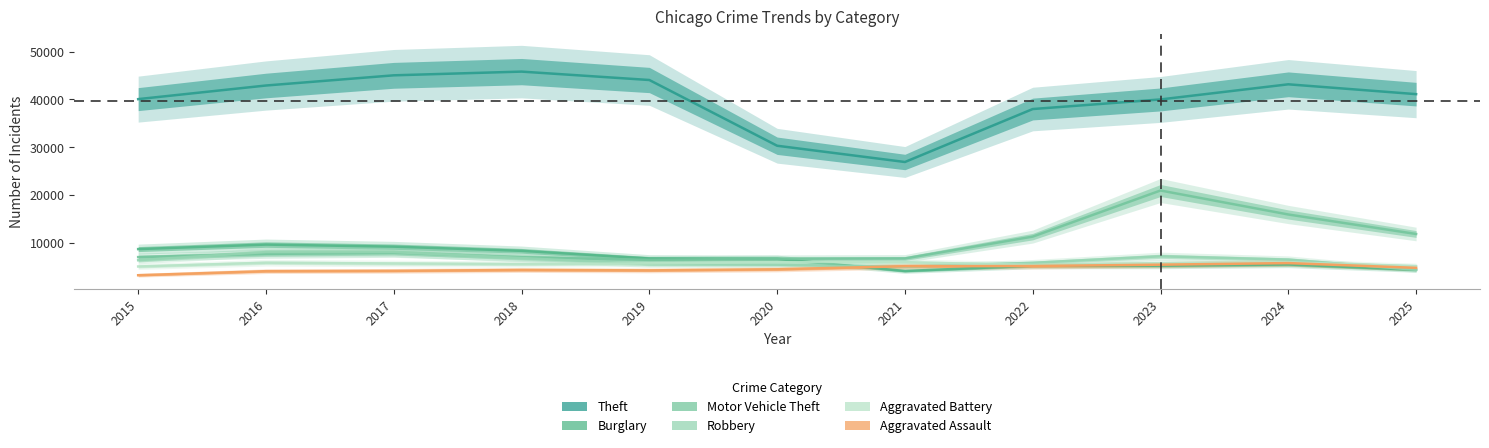

At which category does the chart reach its minimum across all series?

2015